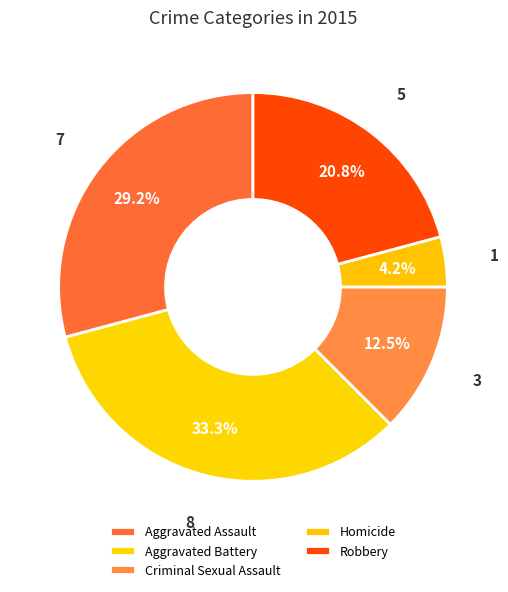

What is the change in value from Homicide to Robbery?

+4